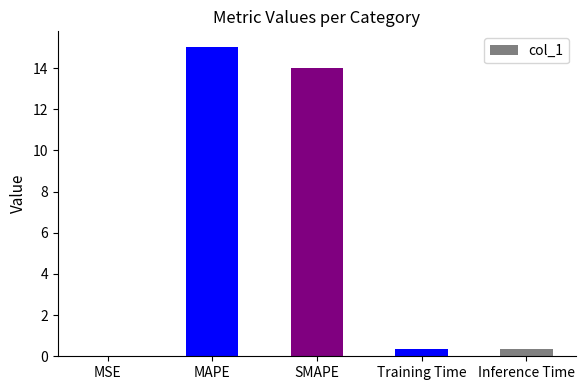

What is the approximate value at SMAPE?

14.0